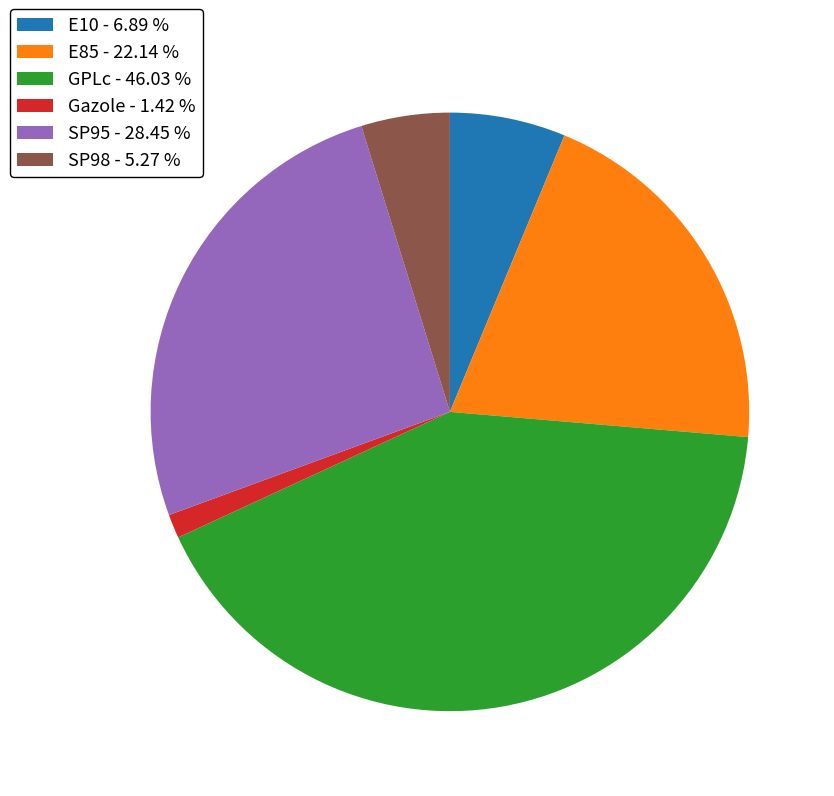

Does E10 account for over 50% of the chart?

No